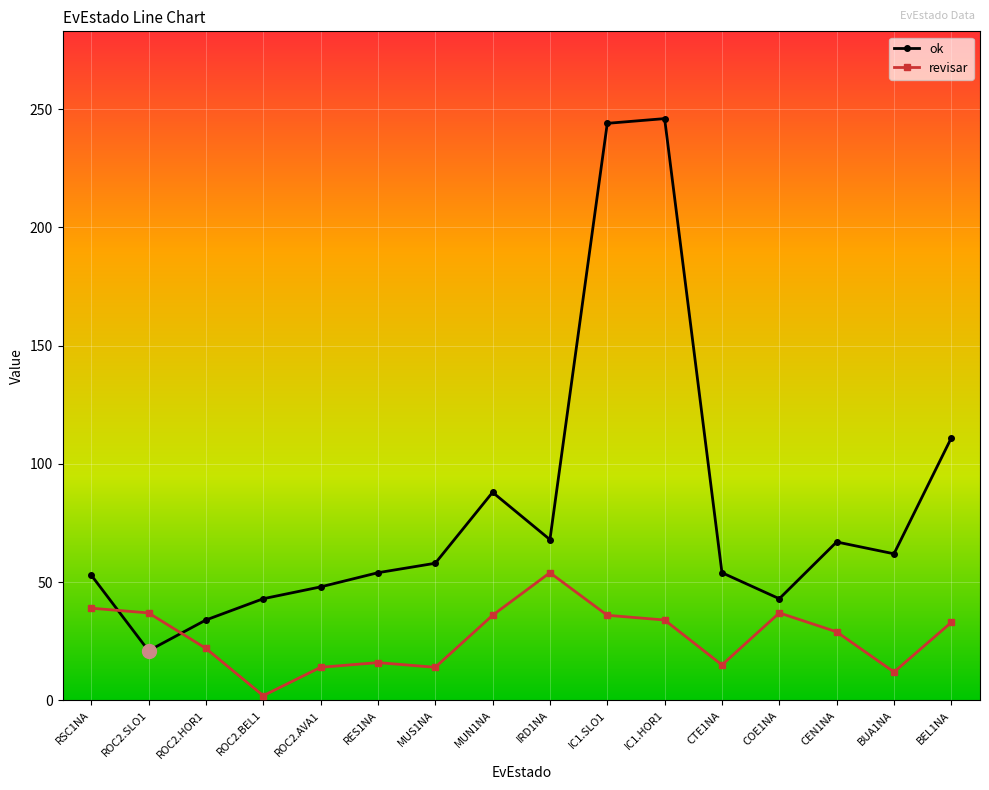

At which label is revisar closest to 28?

CEN1NA